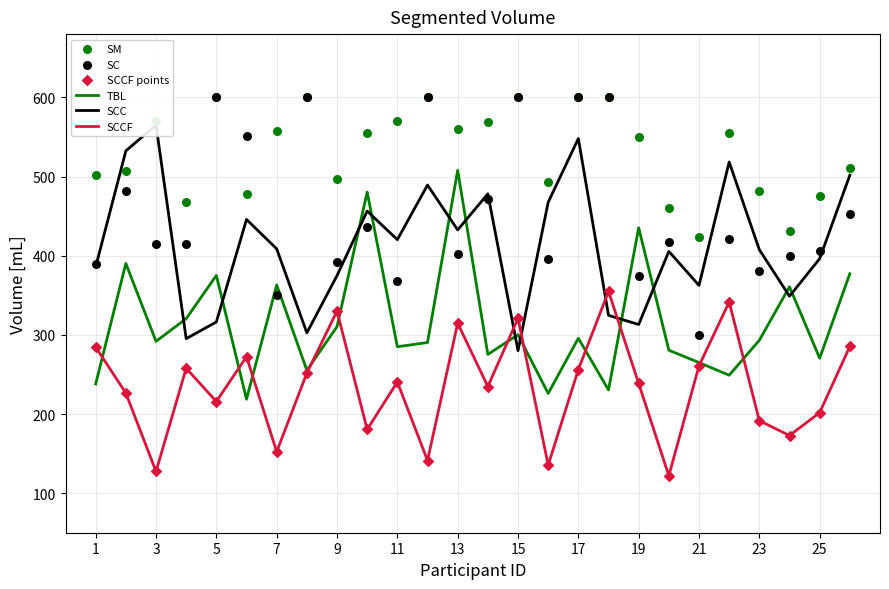

What are all the series names shown in the legend?

TBL, SCC, SCCF, SM, SC, SCCF points